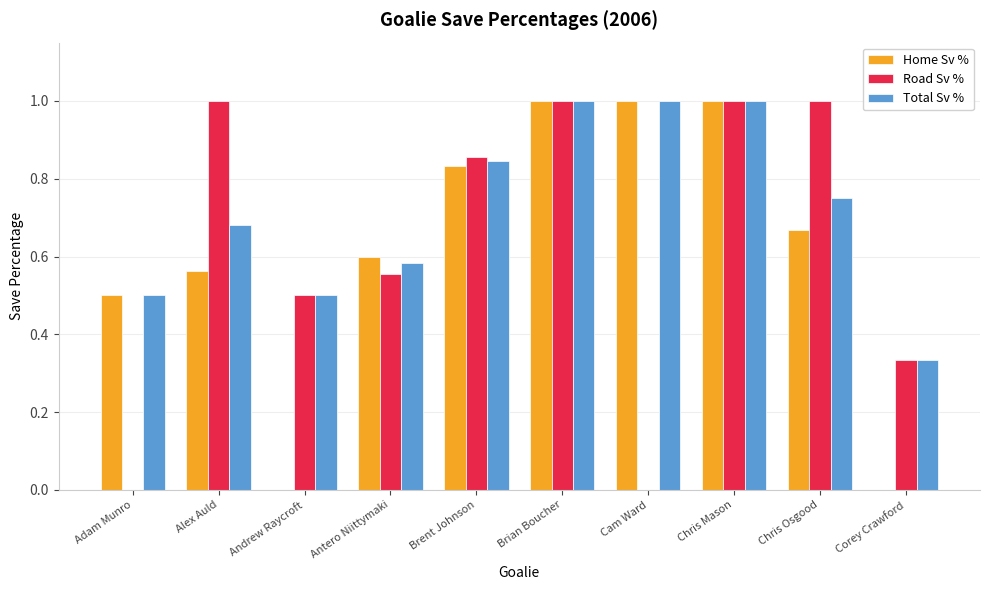

What is the total value across all series at Alex Auld?

2.2